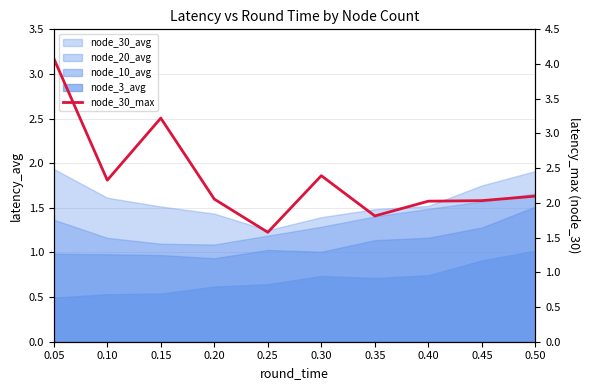

How many data points does each series have?

10